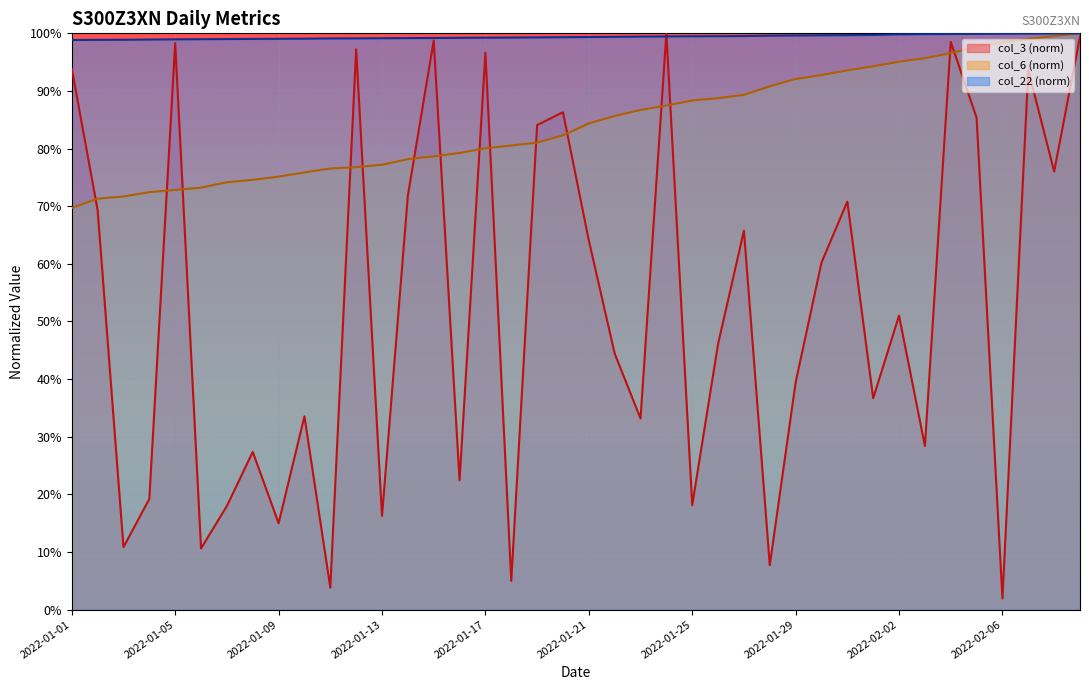

True or false: col_6 has more than 1 points higher than both neighbors.

False